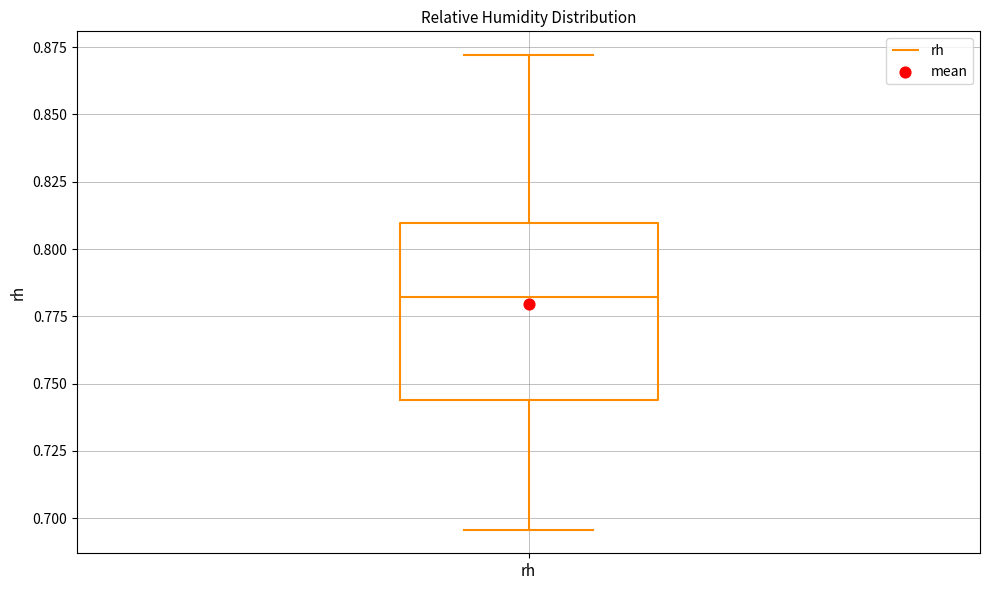

Transcribe this box plot: give where the median line is, the range the box spans, and where the two whiskers end, as read against the y-axis. The values are not printed on the chart, so give them approximately, as read against the axis.

median 0.780, box 0.745 to 0.810, whiskers 0.695 to 0.870